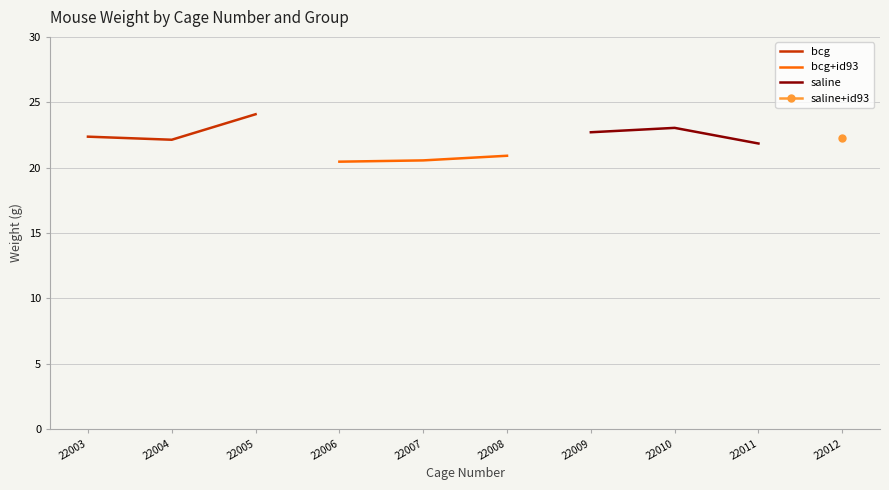

Which has a higher value, 22003 or 22005?

22005